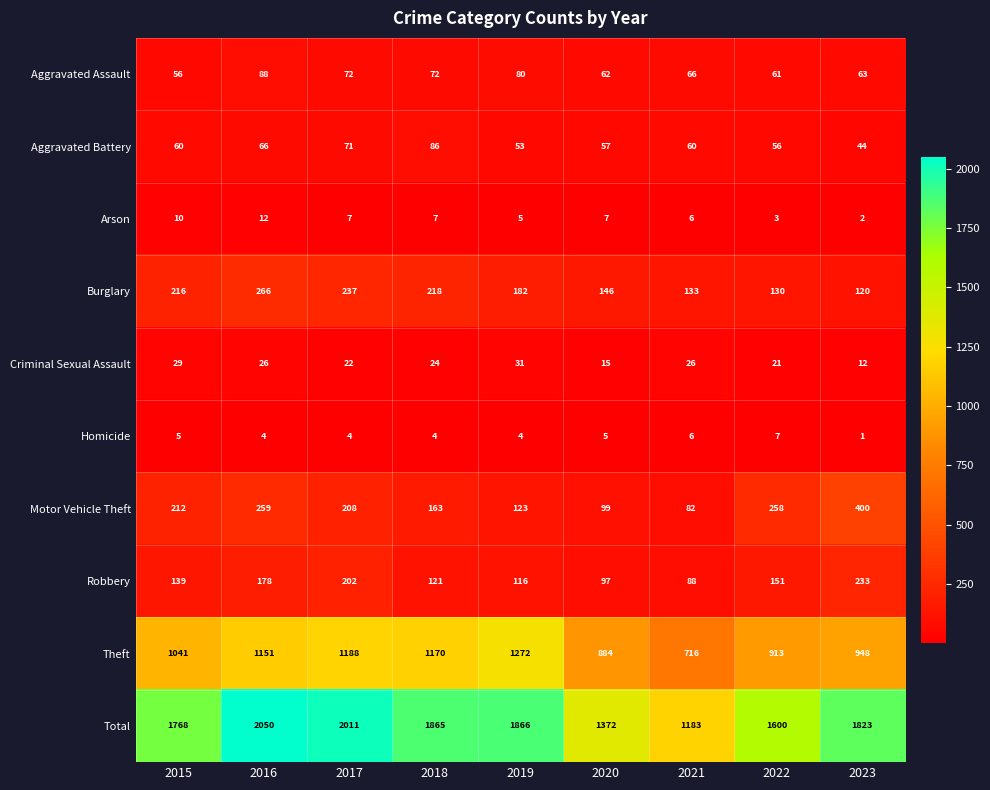

What is the maximum value shown in the chart?

2050